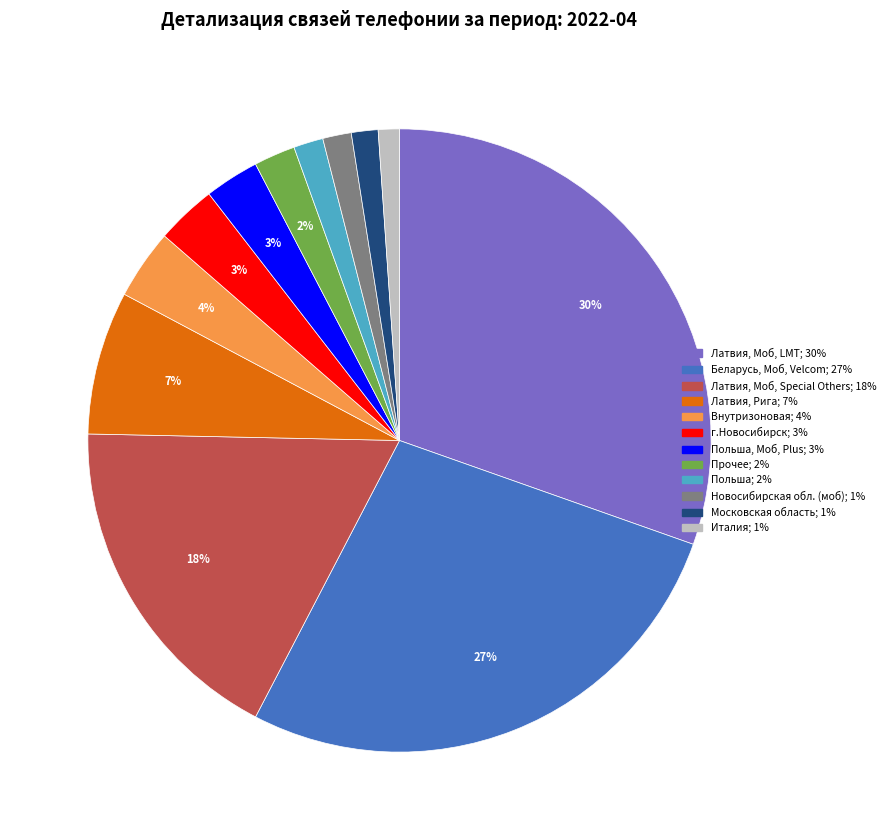

To the nearest percent, what is the average slice percentage?

8%